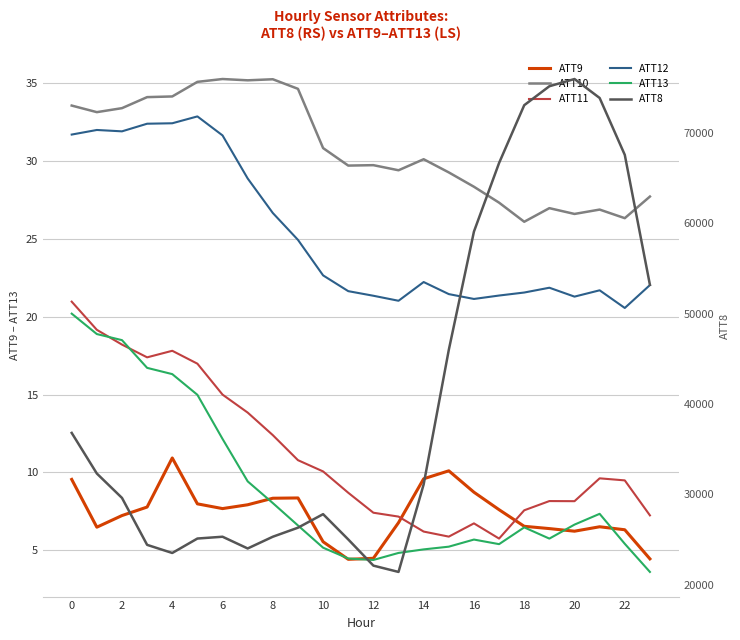

Between 0 and 18, which series saw the biggest shift?

ATT8